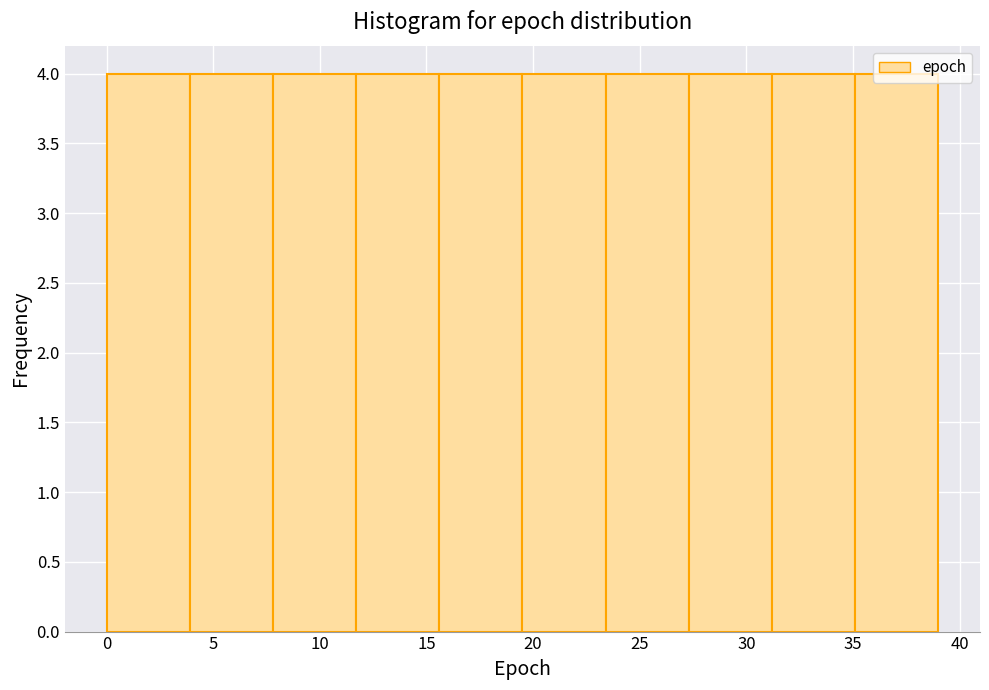

Reading left to right, transcribe this chart: for each bar, give the range it covers on the x-axis and its height. Neither the bar edges nor the heights are printed on the chart, so give them approximately, as read against the axes.

0.0 to 3.9: 4
3.9 to 7.8: 4
7.8 to 11.7: 4
11.7 to 15.6: 4
15.6 to 19.5: 4
19.5 to 23.4: 4
23.4 to 27.3: 4
27.3 to 31.2: 4
31.2 to 35.1: 4
35.1 to 39.0: 4